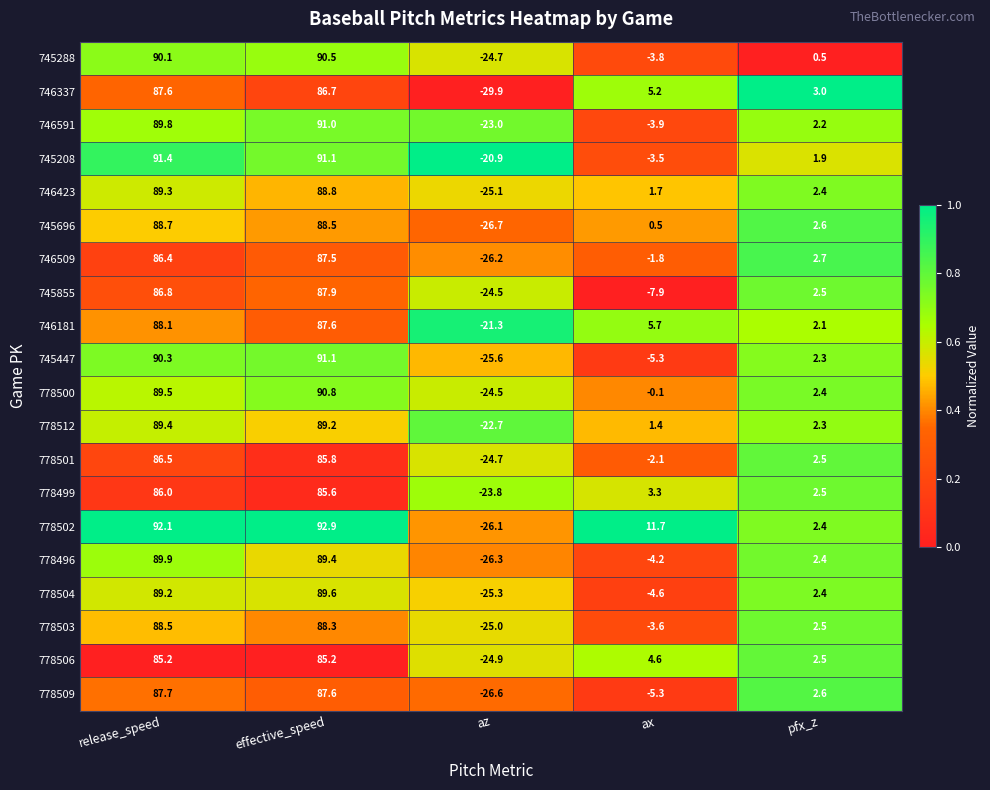

What is the difference between the 746181 values at pfx_z and effective_speed?

85.5